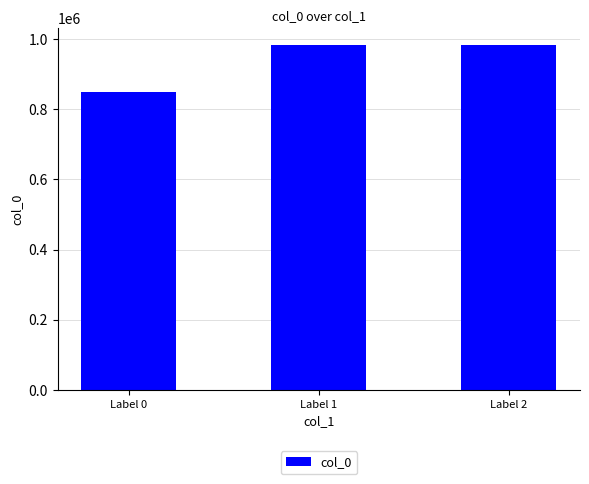

Where does the data first go above 982029?

Label 1